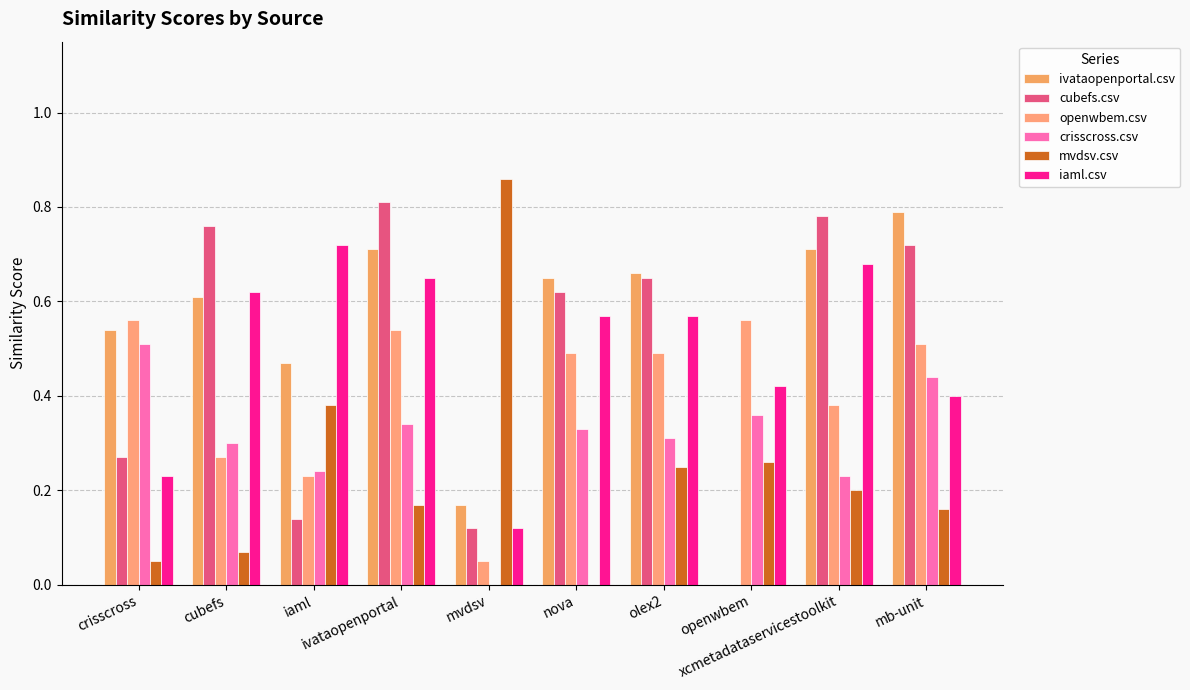

Count the number of data series in this chart.

6